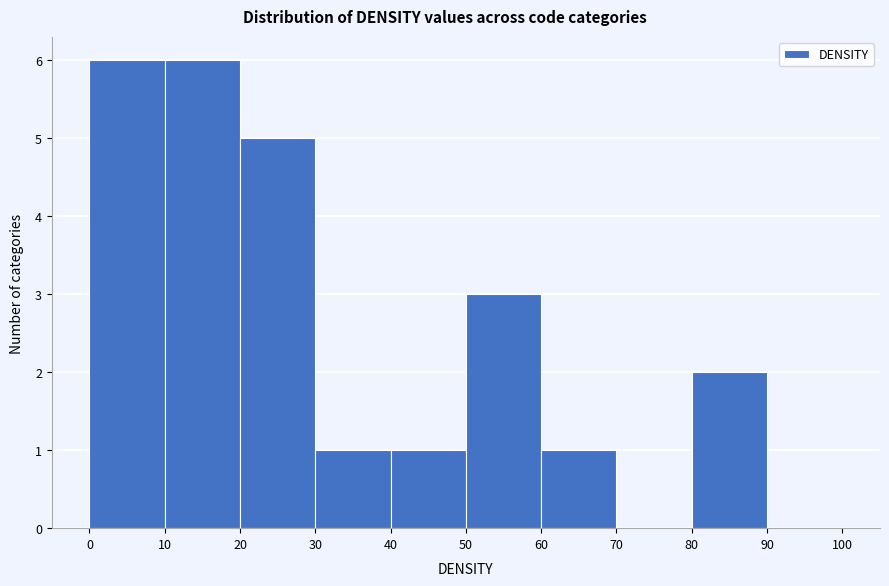

Reading left to right, transcribe this chart: for each bar, give the range it covers on the x-axis and its height. The values are not printed on the chart, so give them approximately, as read against the axis.

0 to 10: 6
10 to 20: 6
20 to 30: 5
30 to 40: 1
40 to 50: 1
50 to 60: 3
60 to 70: 1
70 to 80: 0
80 to 90: 2
90 to 100: 0